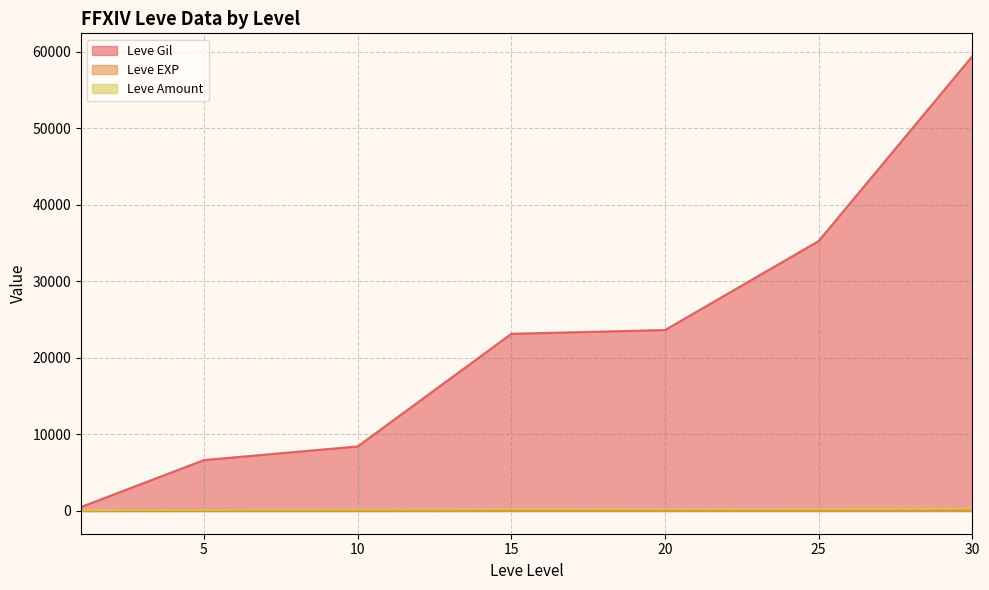

True or false: Leve Amount and Leve EXP intersect in this chart.

False